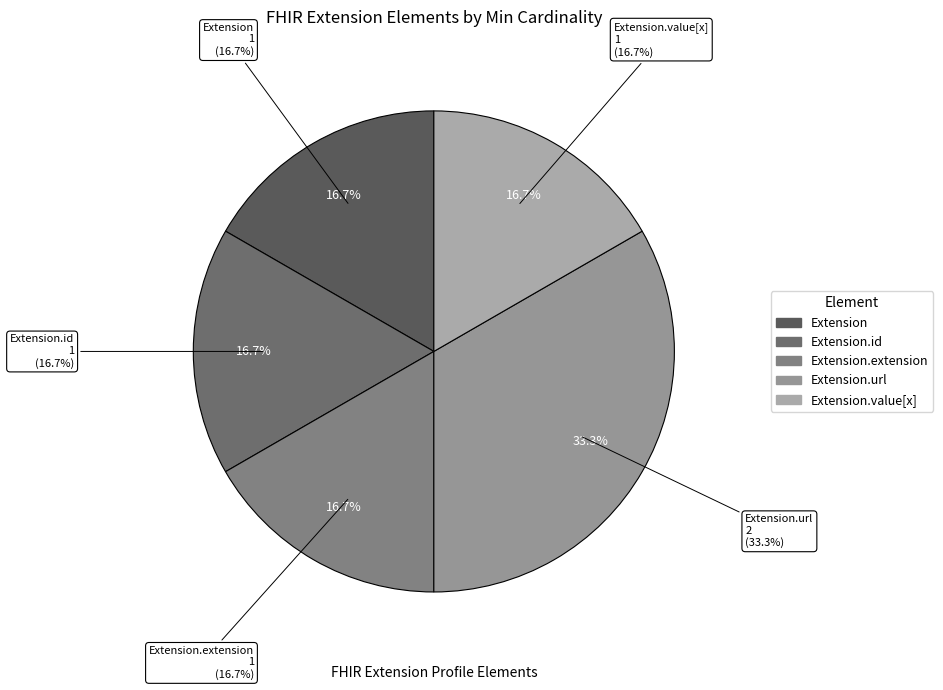

Does Extension represent more than half of the total?

No